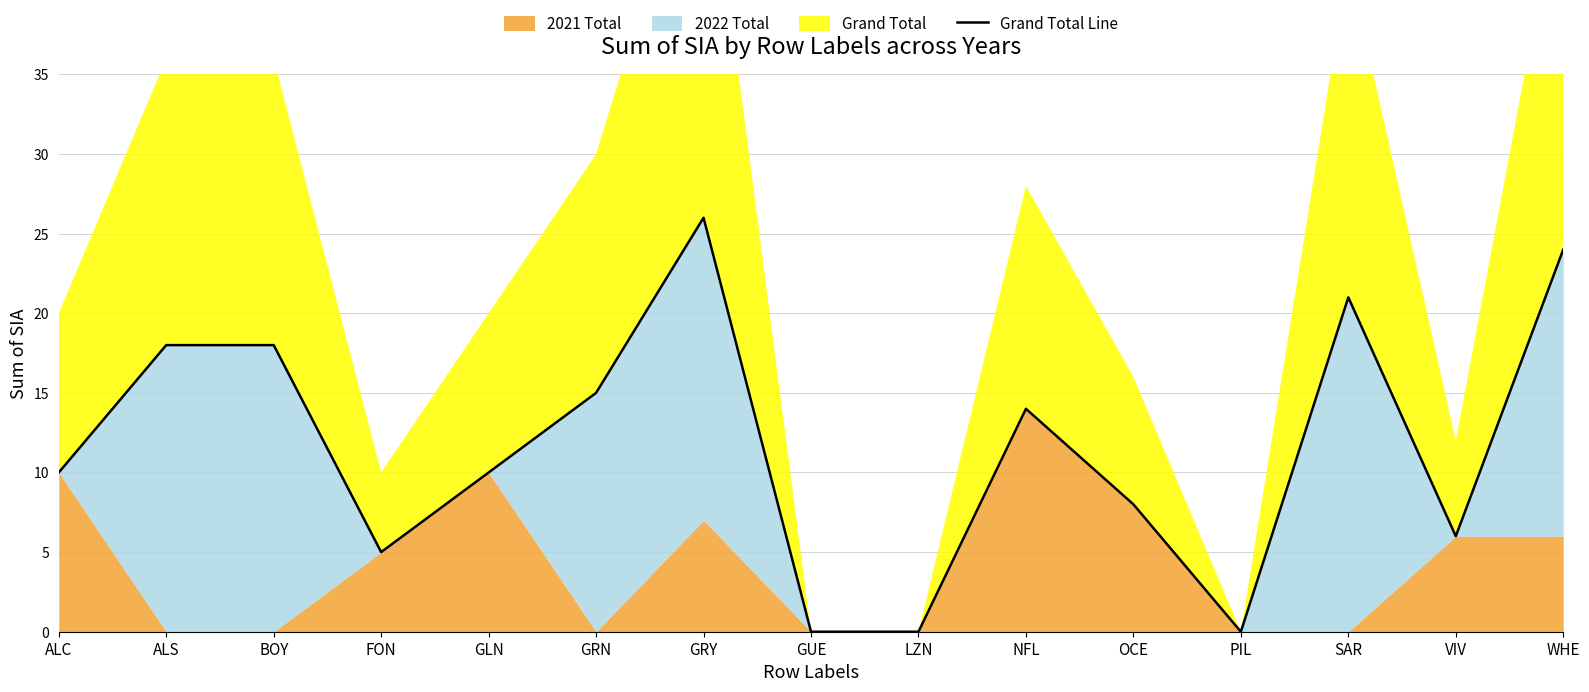

Rank the categories by value from highest to lowest.

GRY, WHE, SAR, ALS, BOY, GRN, NFL, ALC, GLN, OCE, VIV, FON, GUE, LZN, PIL